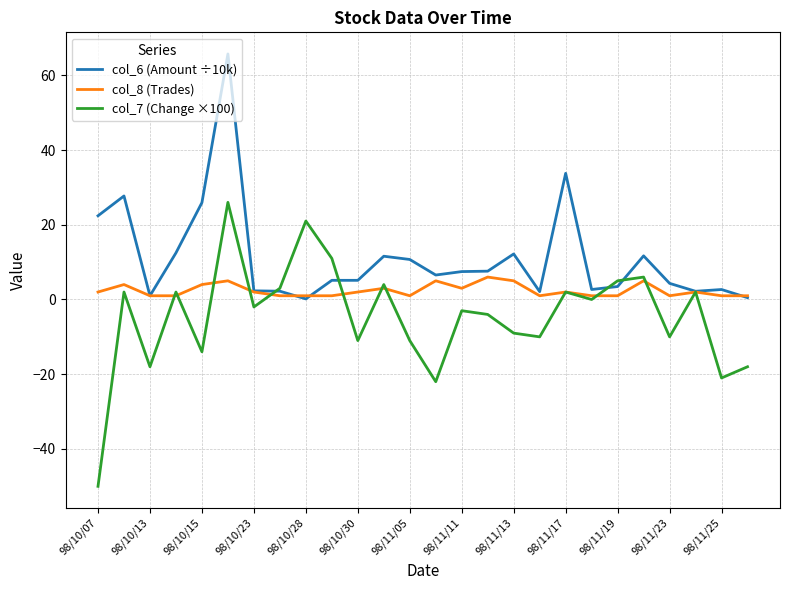

At how many categories does at least one series exceed 46?

1